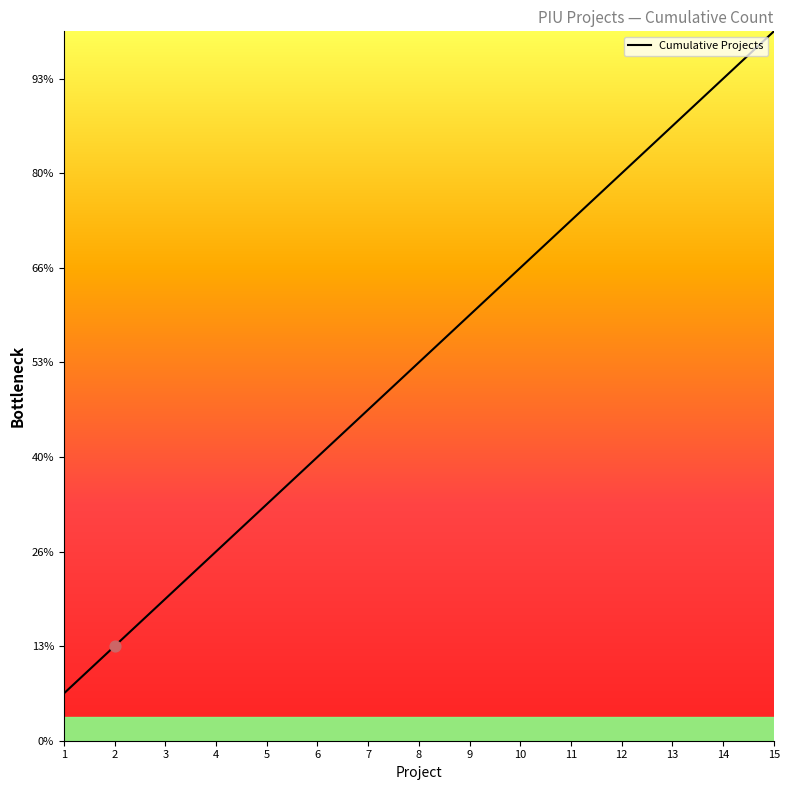

Between 10 and 5, which is larger?

10